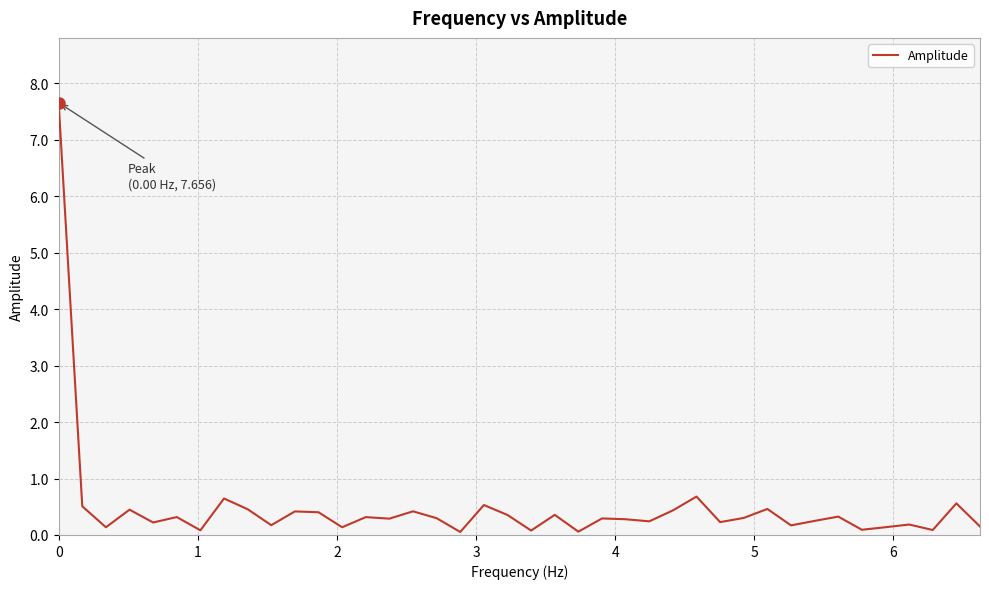

What is the greatest value displayed?

7.7